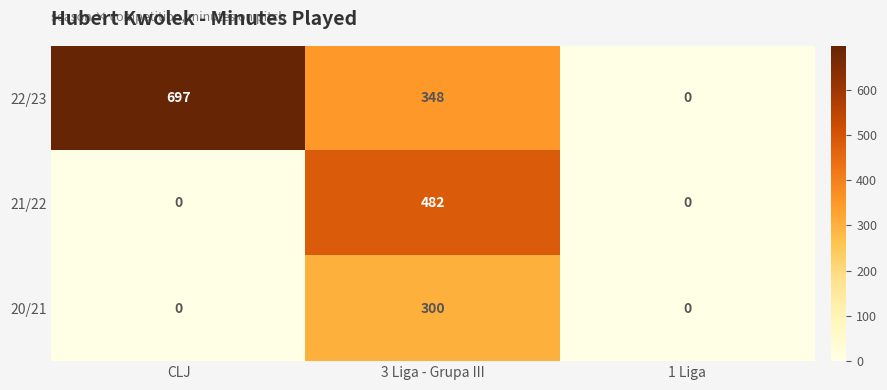

Which series has the largest total across all categories?

22/23